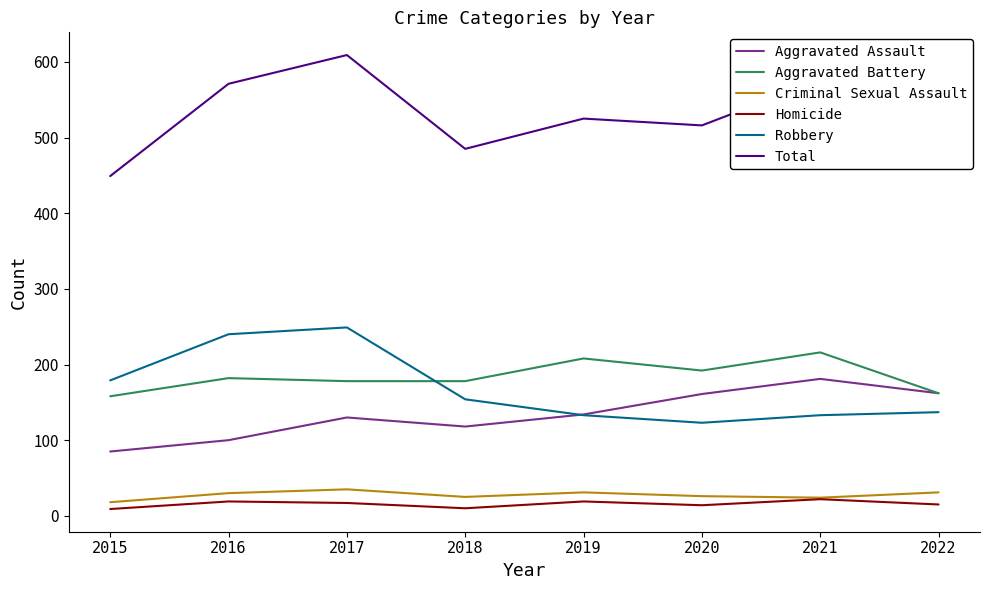

Between 2017 and 2022, which series saw the biggest shift?

Robbery